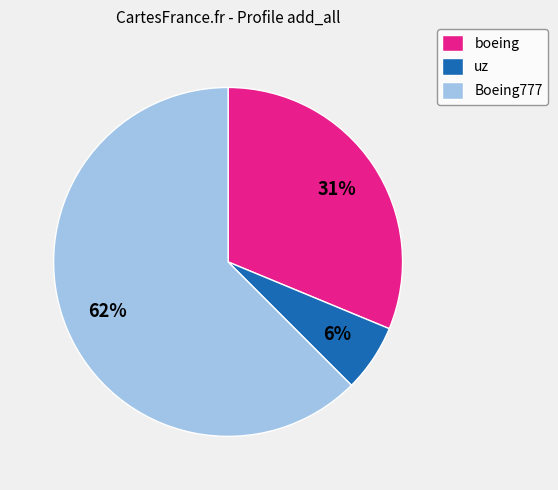

Which category accounts for the majority?

Boeing777